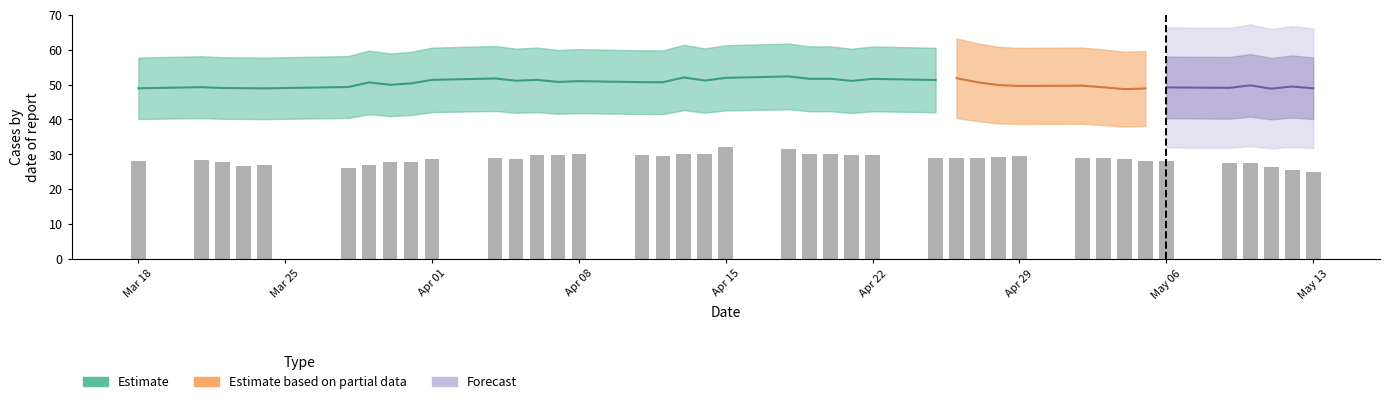

What is the average value?

28.7